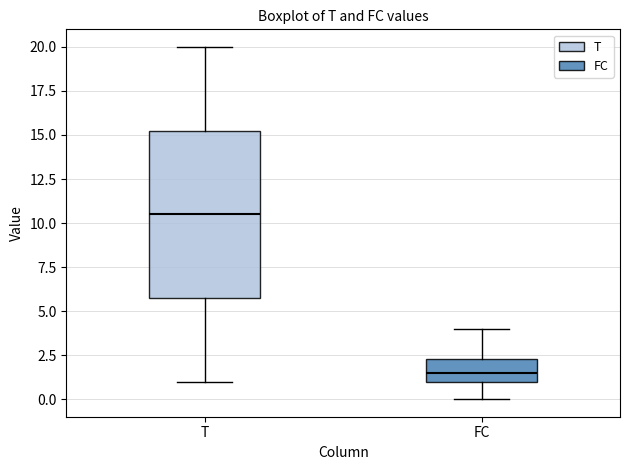

Reading left to right, read every box against the y-axis: the position of its median line, the range the box covers, and the ends of its whiskers. The values are not printed on the chart, so give them approximately, as read against the axis.

T: median 10.5, box 6.0 to 15.5, whiskers 1.0 to 20.0
FC: median 1.5, box 1.0 to 2.5, whiskers 0.0 to 4.0